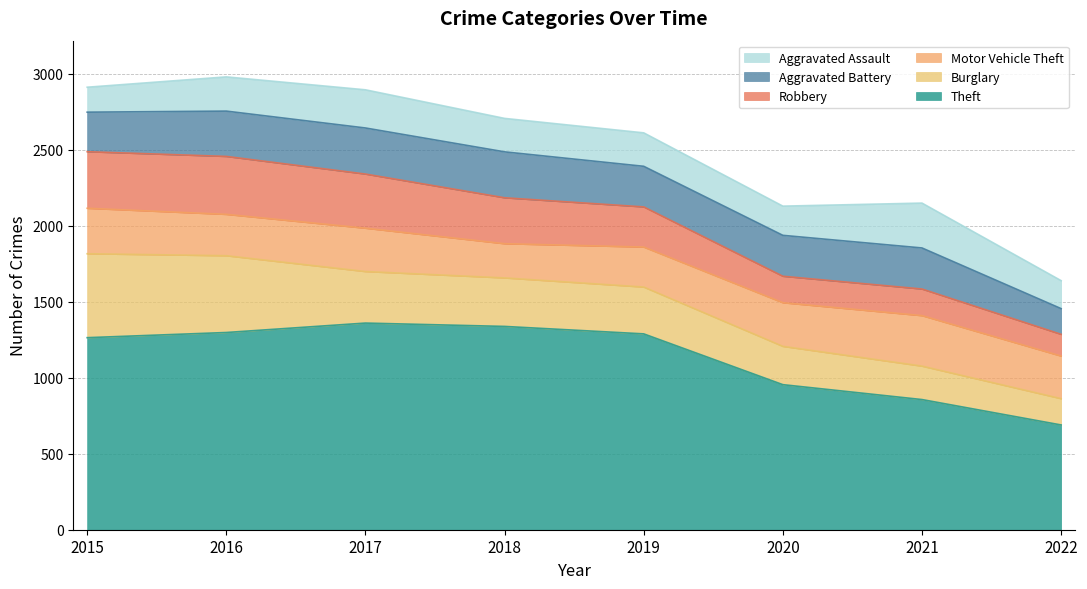

What is the total value across all series at 2015?

2910